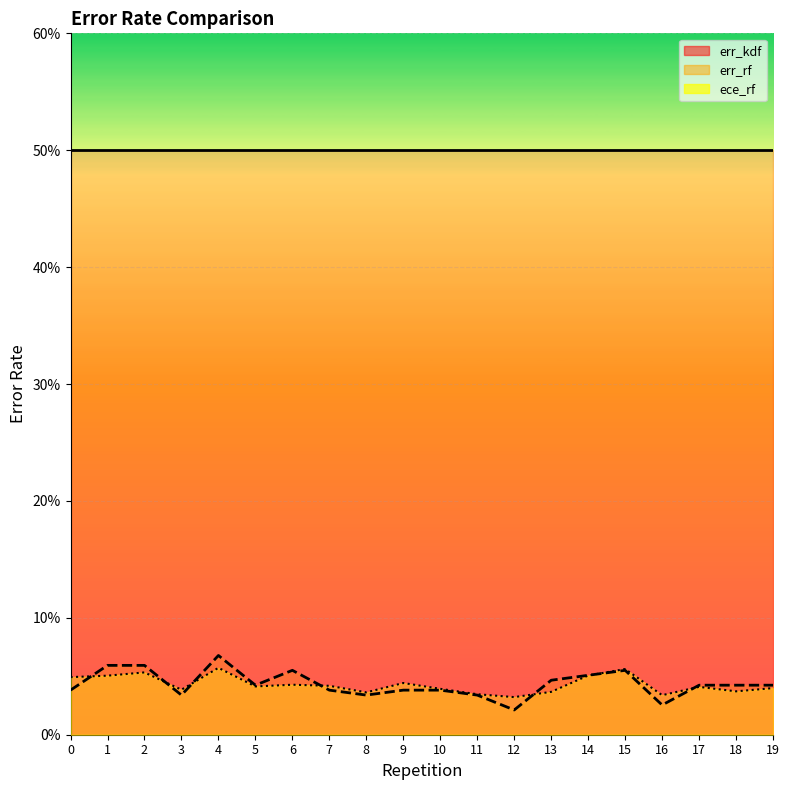

Where is ece_rf (line) nearest to the value 0?

12